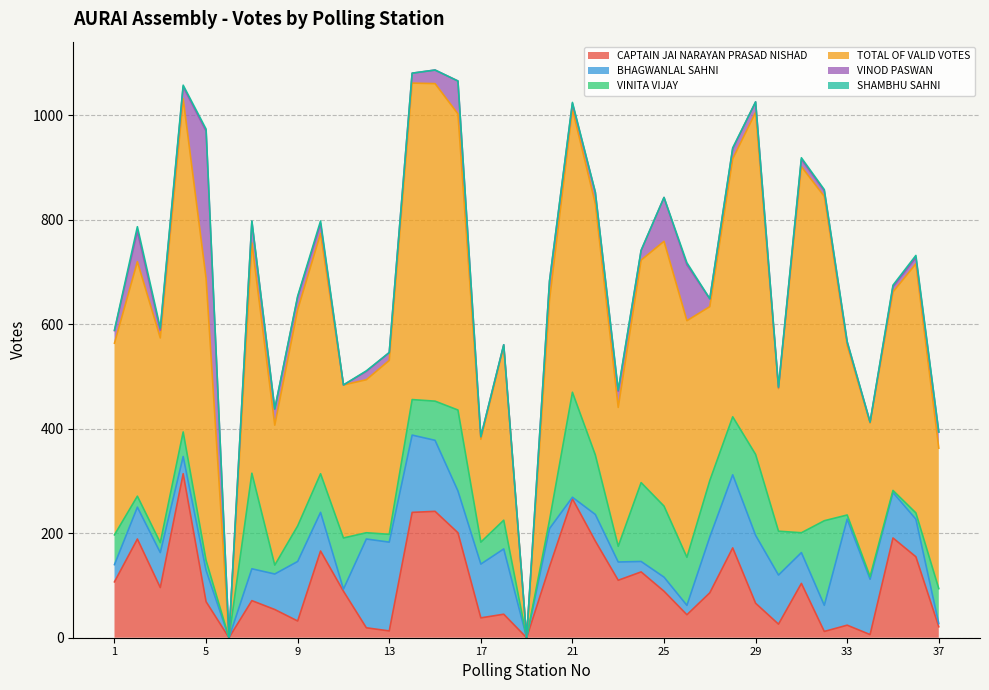

What value does the CAPTAIN JAI NARAYAN PRASAD NISHAD series have at 29?

66